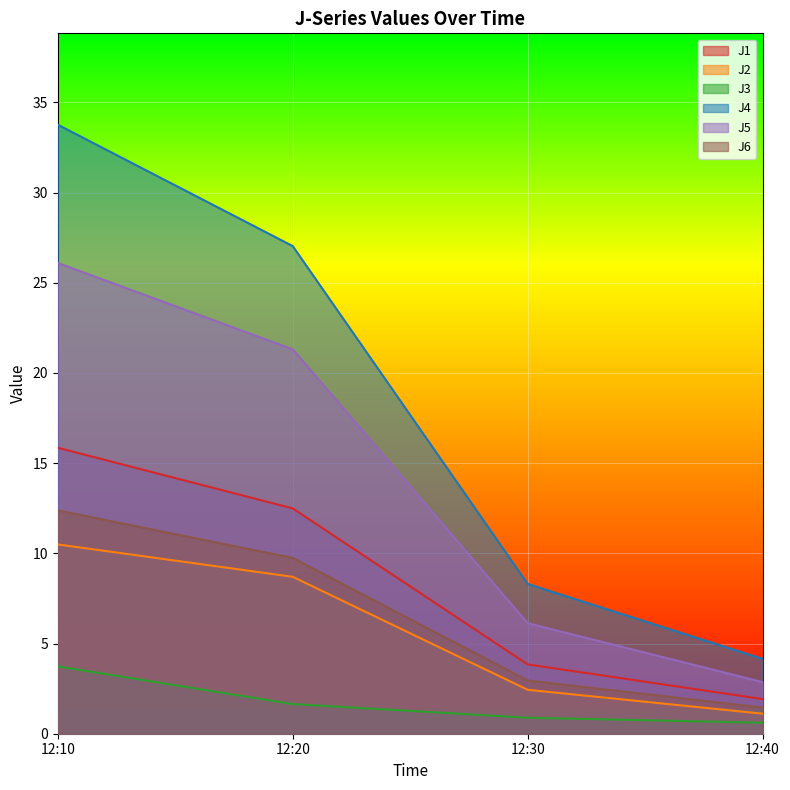

Between 12:30 and 12:40, which series saw the biggest shift?

J4